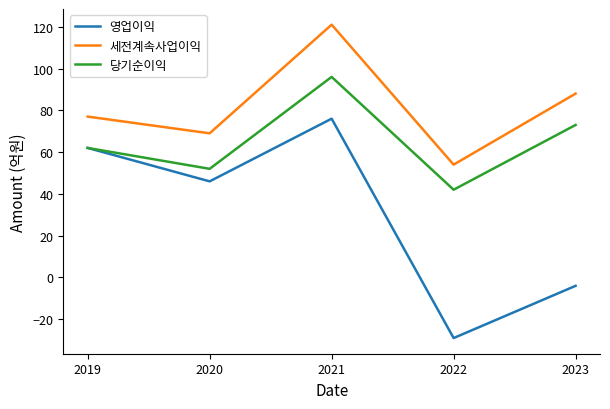

What is the approximate value of 당기순이익 at 2020, to the nearest 10?

50